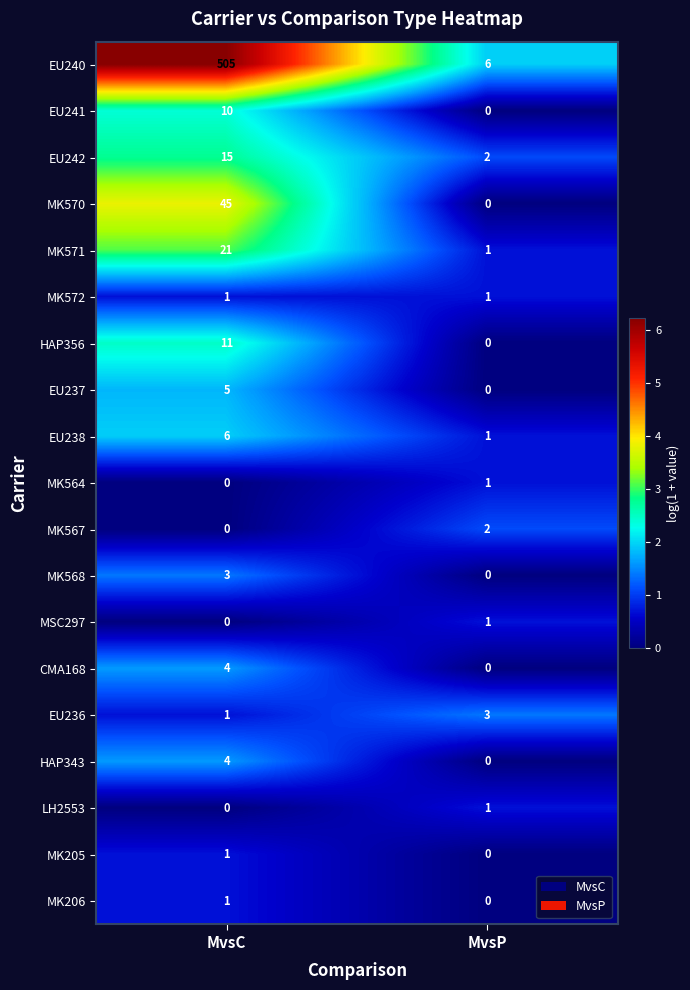

Is it true that EU237 equals -2 at MvsP?

False